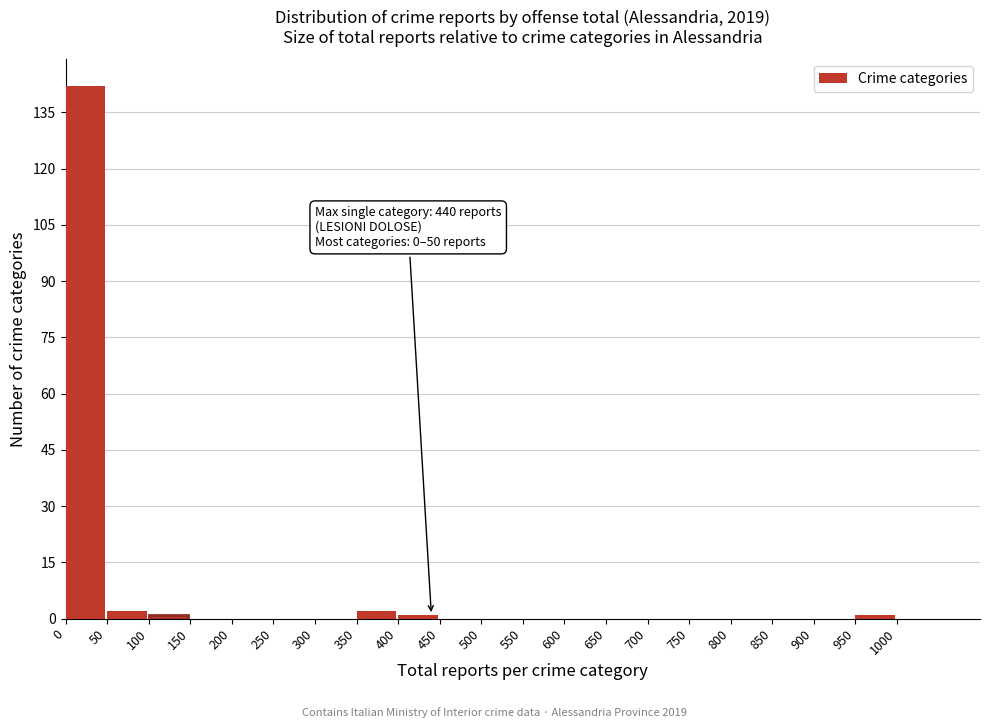

Over which range of the x-axis is the bar tallest?

0 to 50